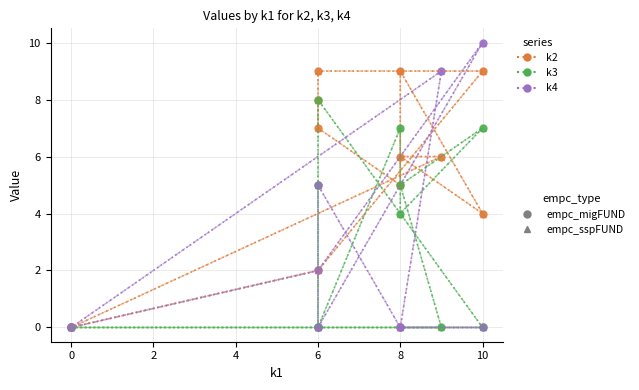

Between 6 and 10, which is larger?

10